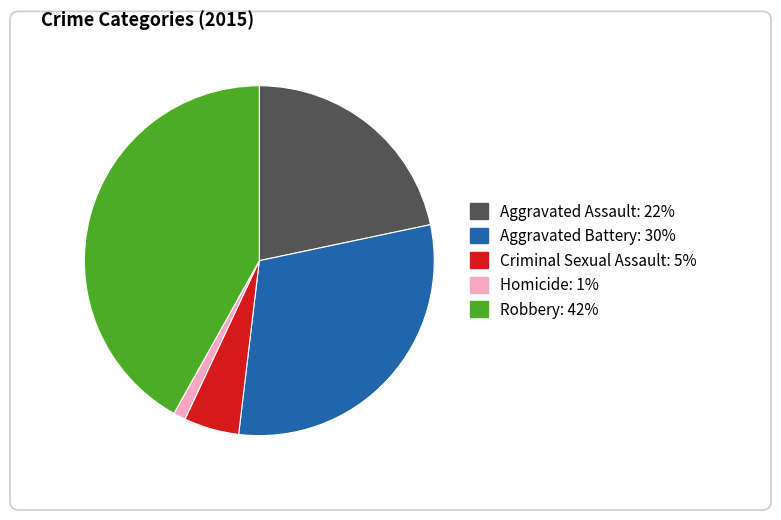

How many slices are in this pie chart?

5